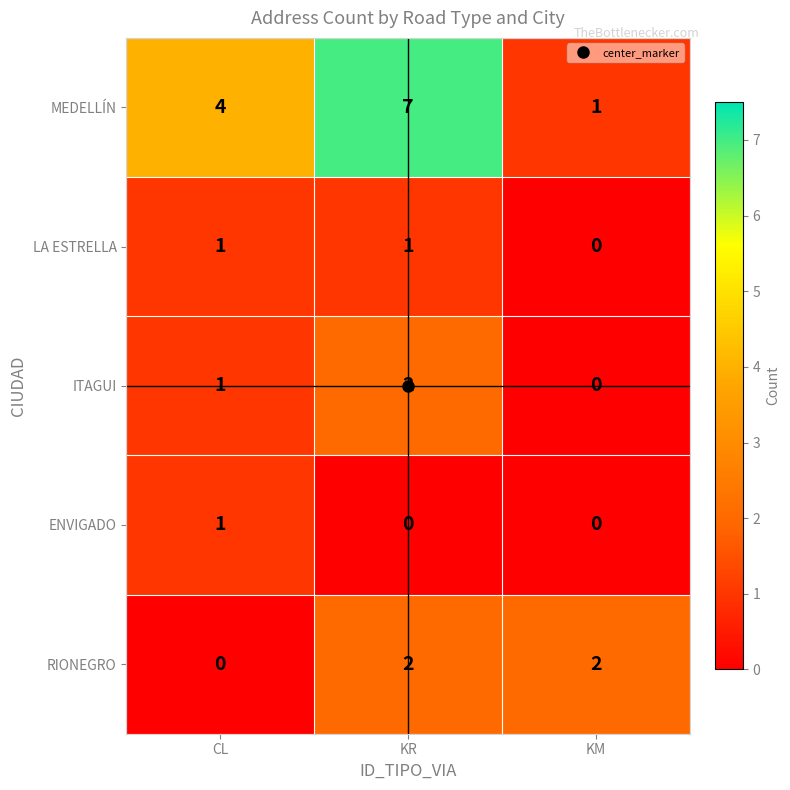

Which series has the largest total across all categories?

MEDELLÍN